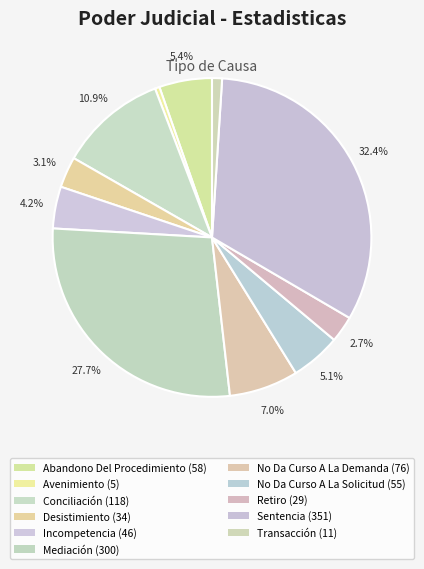

How many slices are in this pie chart?

11